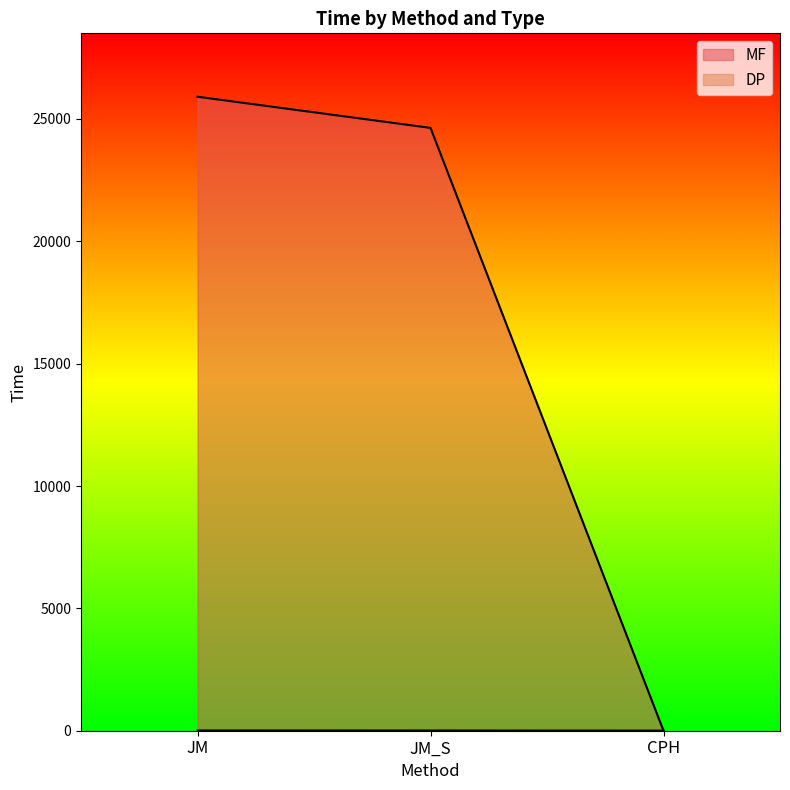

True or false: MF has a value of 0.2 at CPH.

True